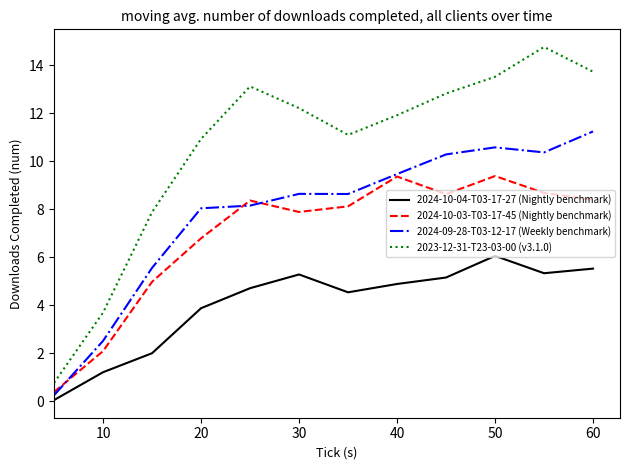

What is the average value of the 2023-12-31-T23-03-00 (v3.1.0) series?

10.5